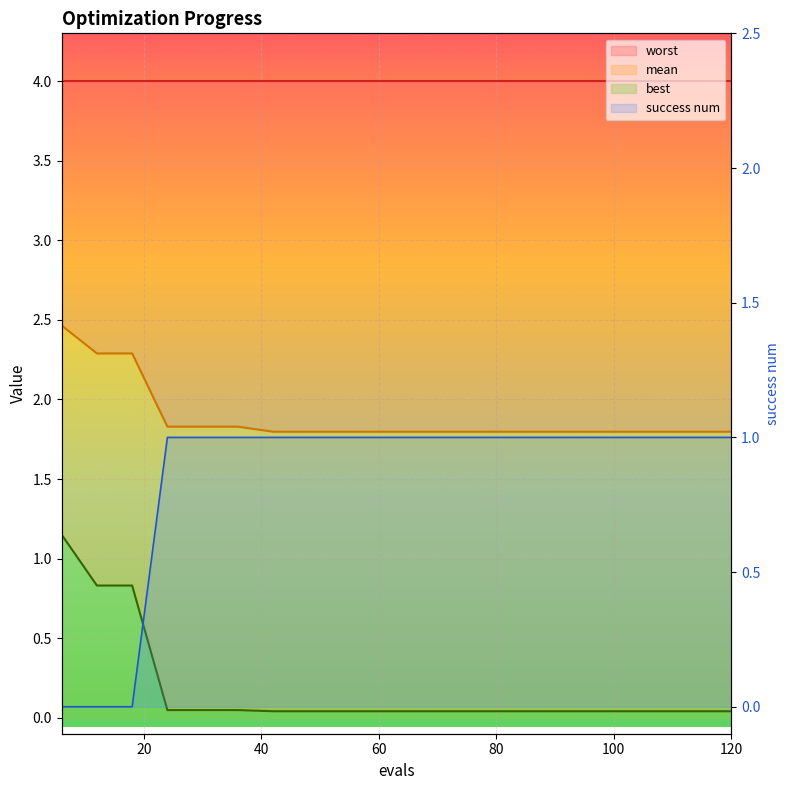

True or false: success num has more than 0 interior local peaks.

False